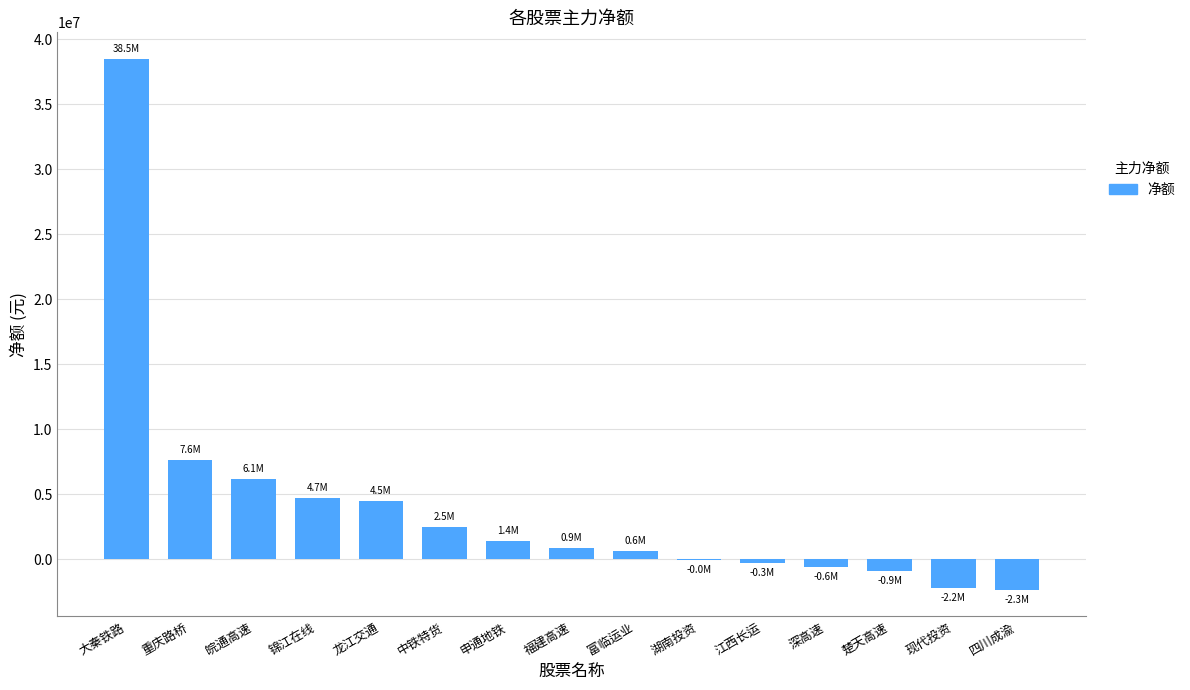

What is the sum of the values at 深高速 and 湖南投资?

-594963